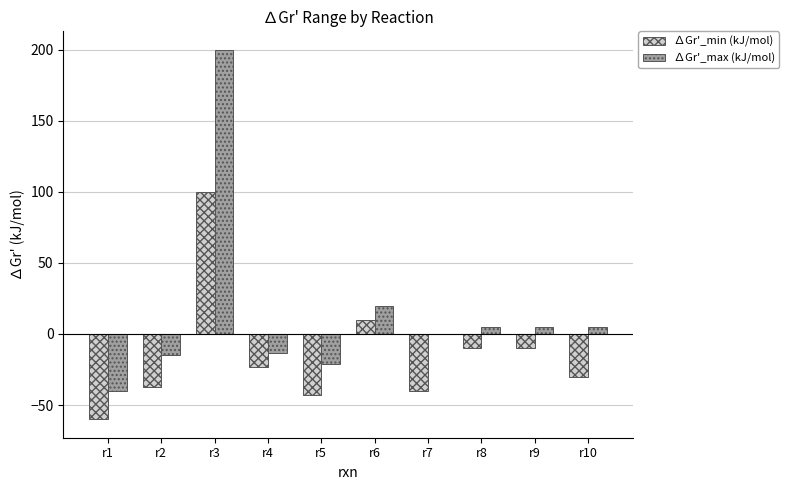

The value of ∆Gr'_max (kJ/mol) at r5 is -30.4. True or false?

False